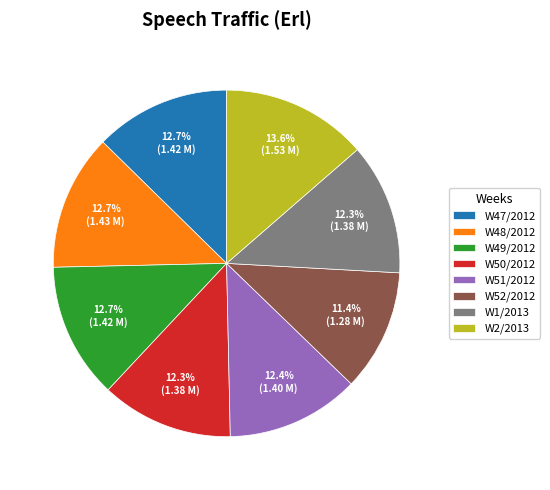

Do W1/2013 and W50/2012 together represent more than half of the pie?

No